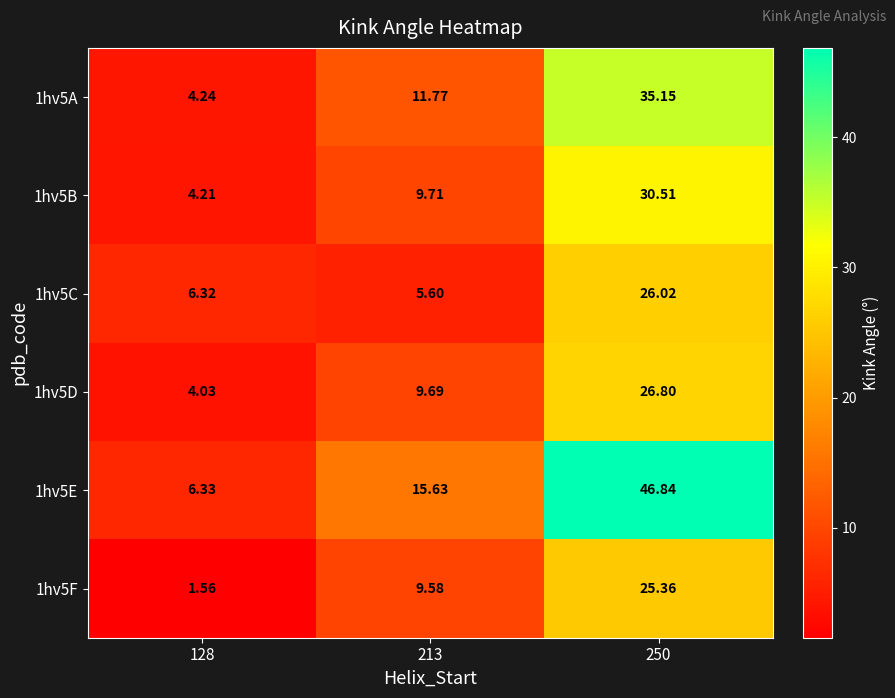

Is the value of 1hv5E at 213 greater than the value of 1hv5D at 250?

No